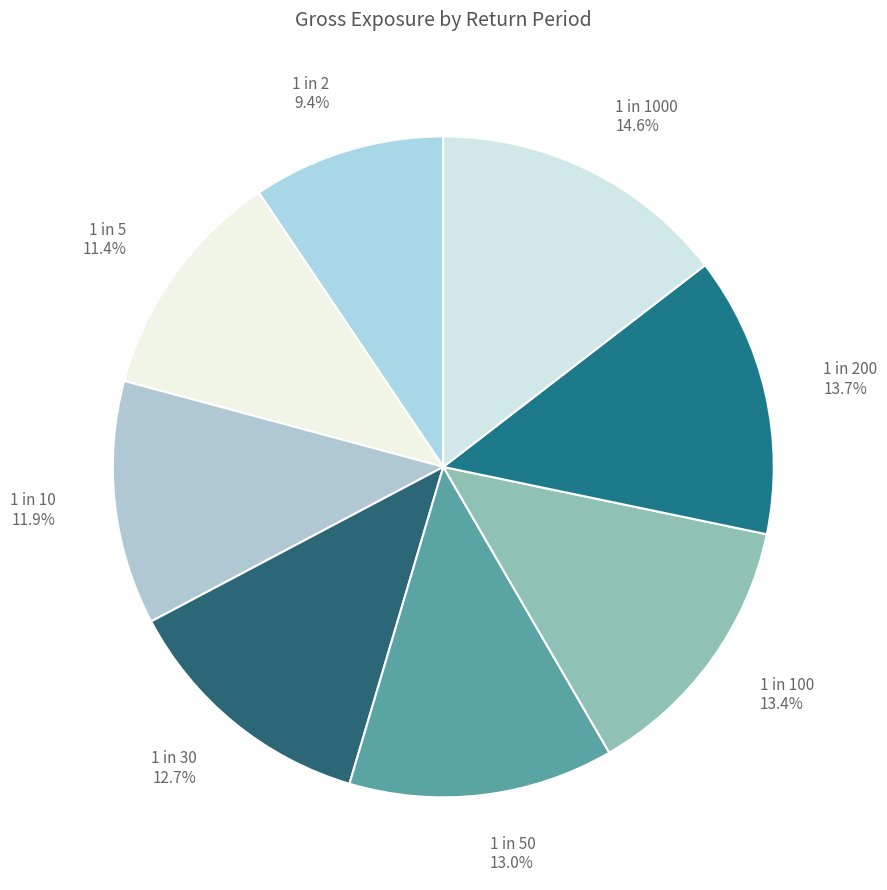

How much of the chart is everything except 1 in 200 13.7%?

86.3%